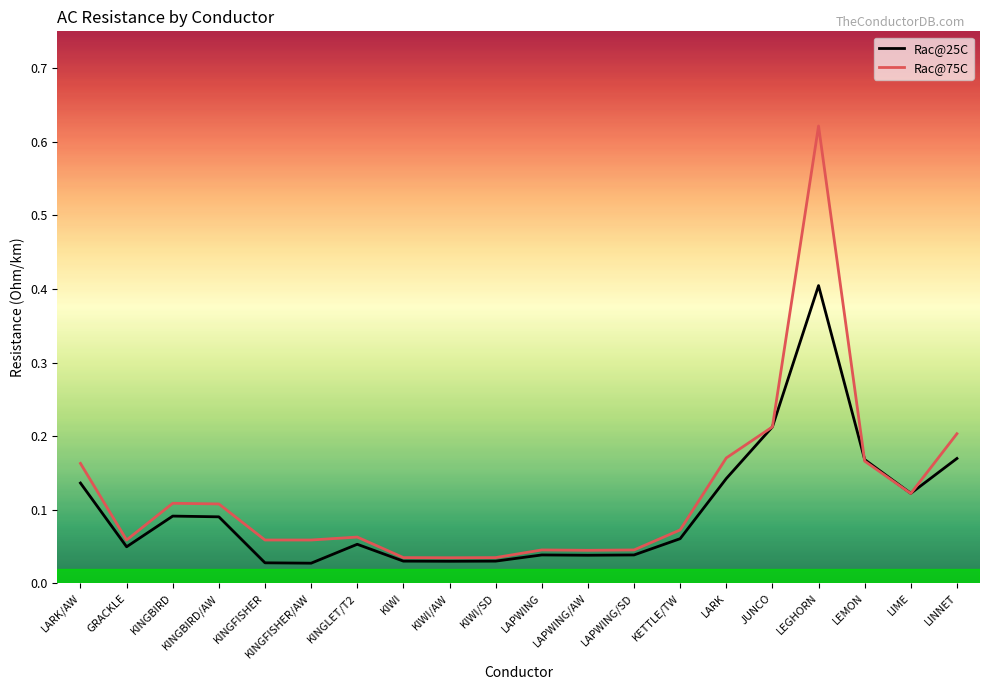

What position from the right is LAPWING/AW?

9